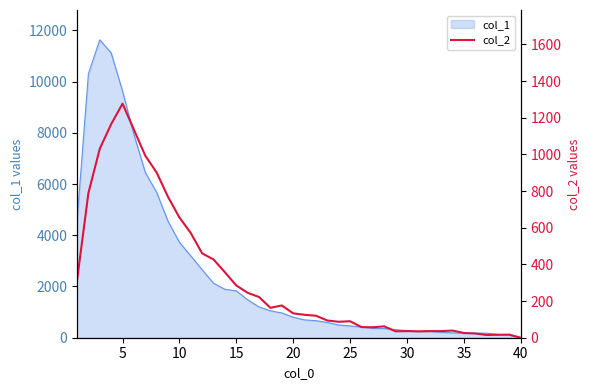

The value of col_1 at 40 is 6835. True or false?

False